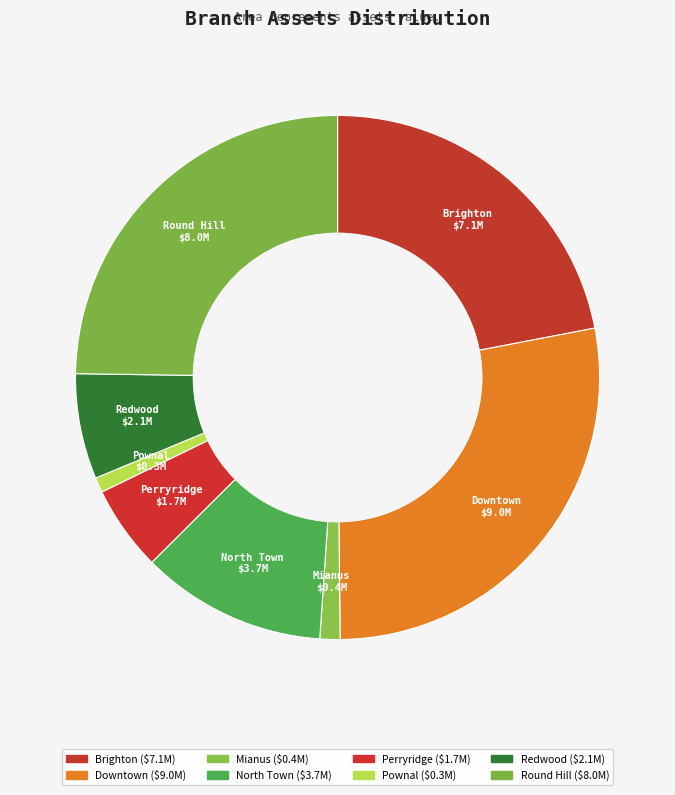

How many slices are in this pie chart?

8